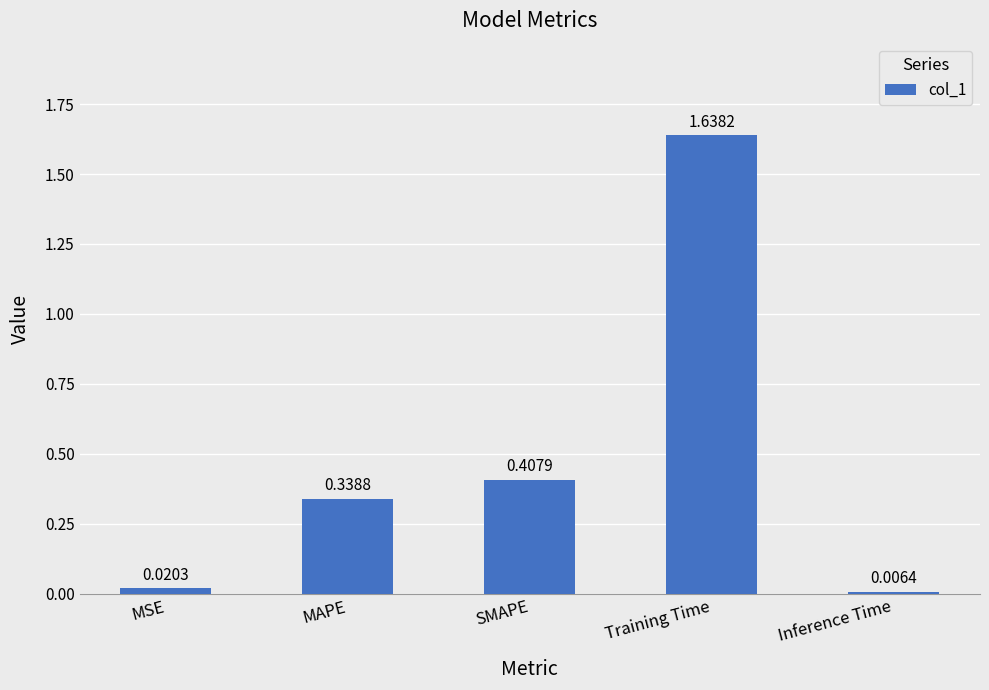

What is the label of the 2nd bar from the right?

Training Time